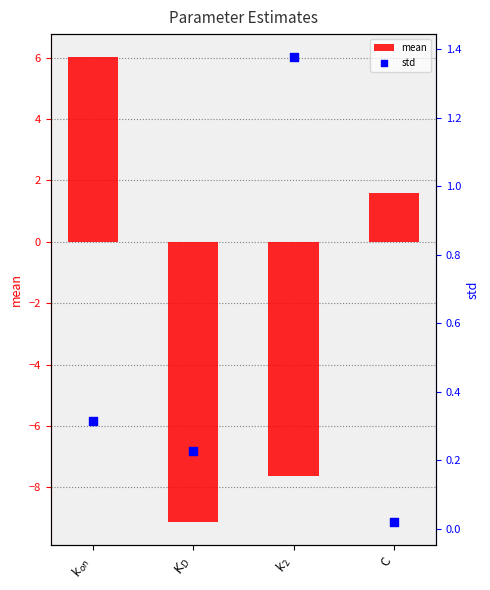

Is the value of std at $k_2$ greater than the value of mean at $k_2$?

Yes